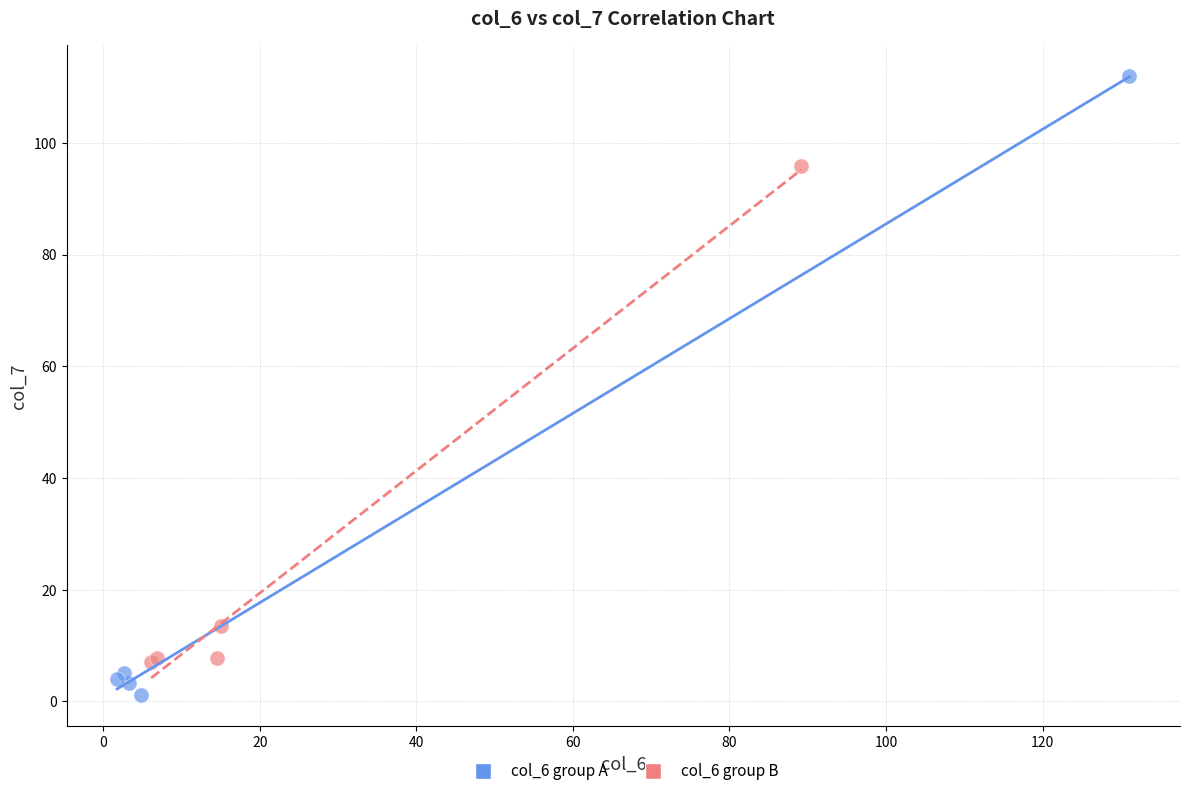

What are all the series names shown in the legend?

col_6 group A, col_6 group B